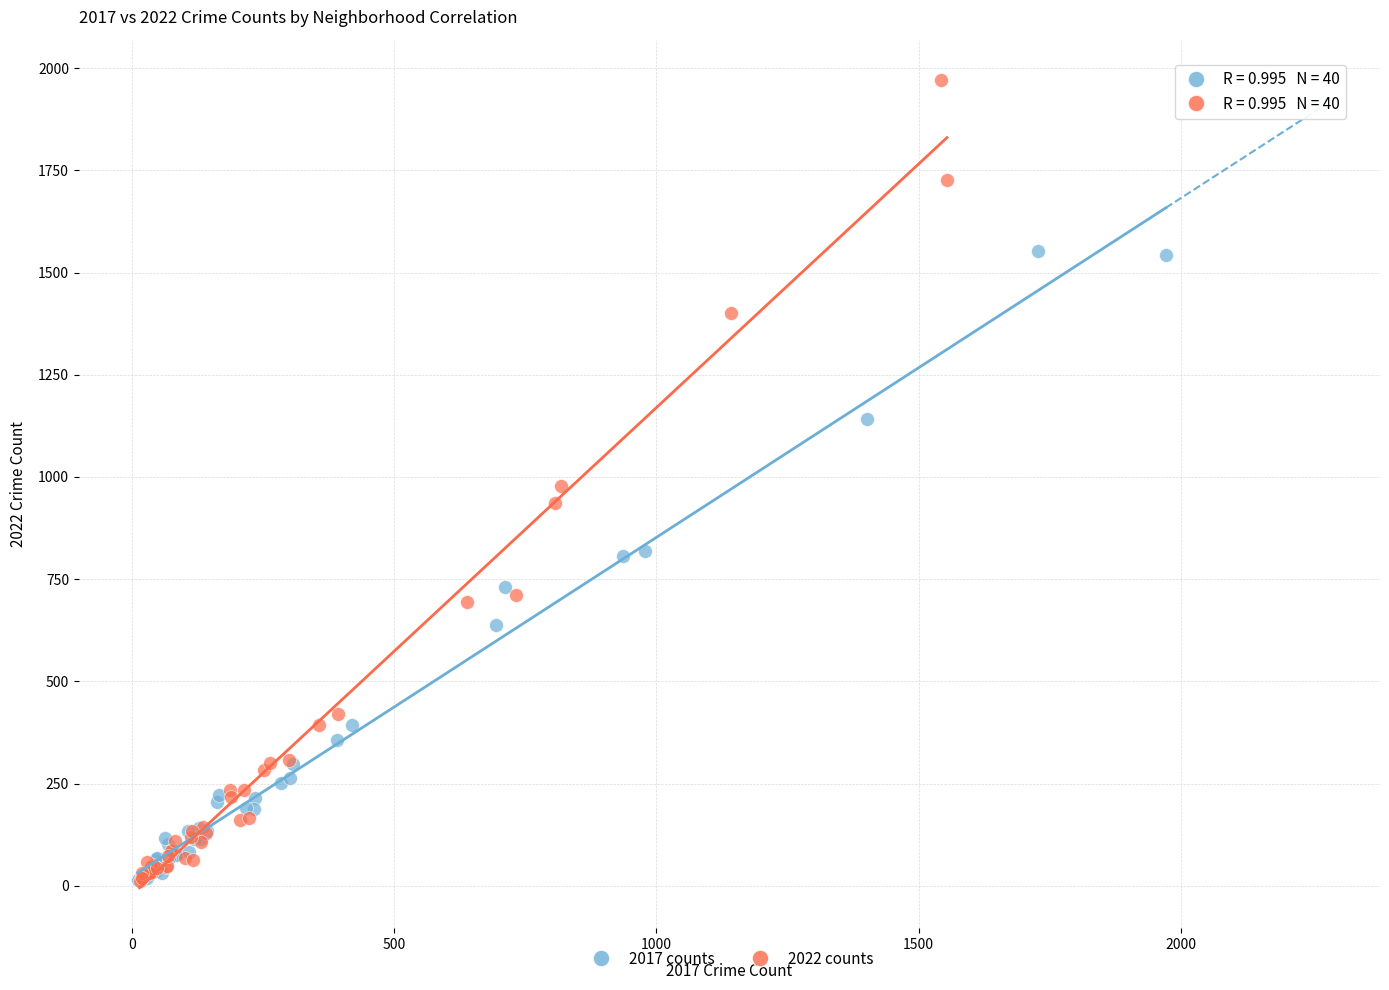

Which series contains the highest Y value?

2022 counts